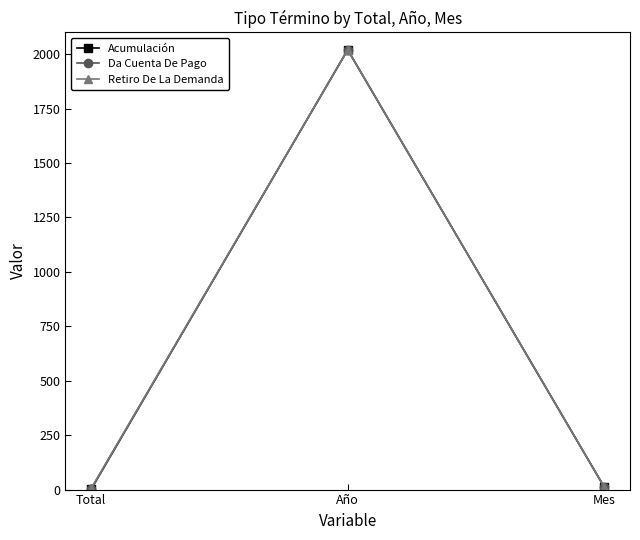

What is the label of the 1st point from the left?

Total